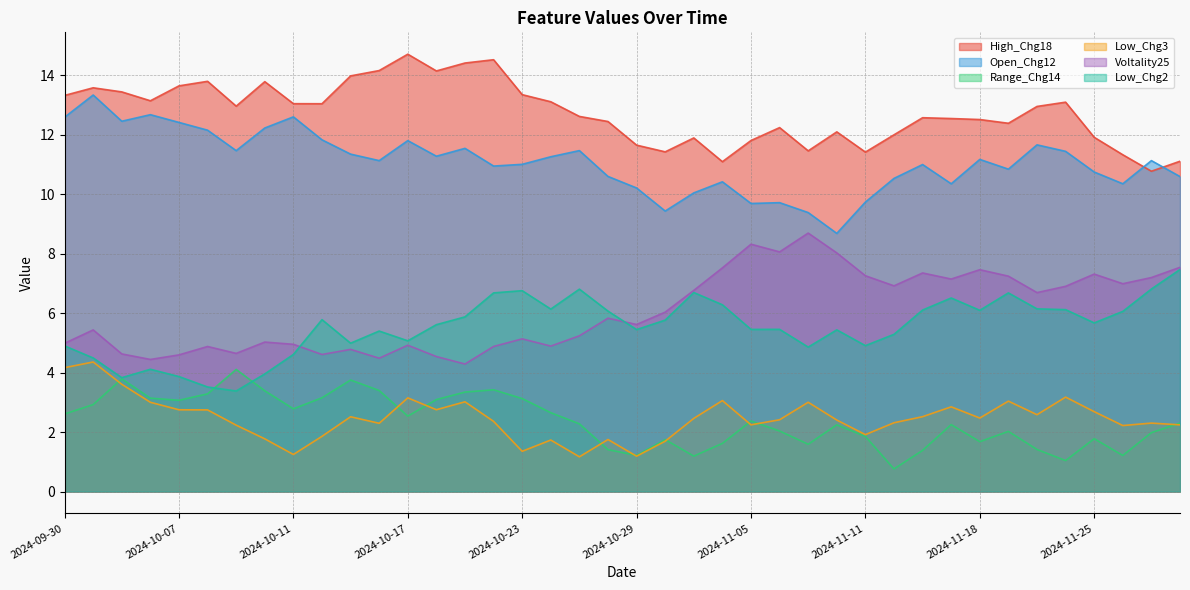

Between 2024-10-04 and 2024-11-22, which series saw the biggest shift?

Voltality25